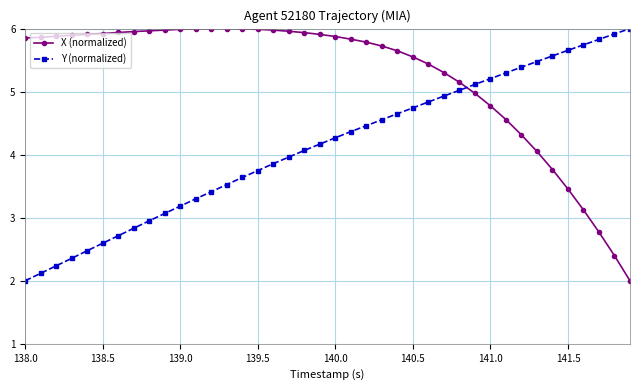

Which series has the largest total across all categories?

X (normalized)